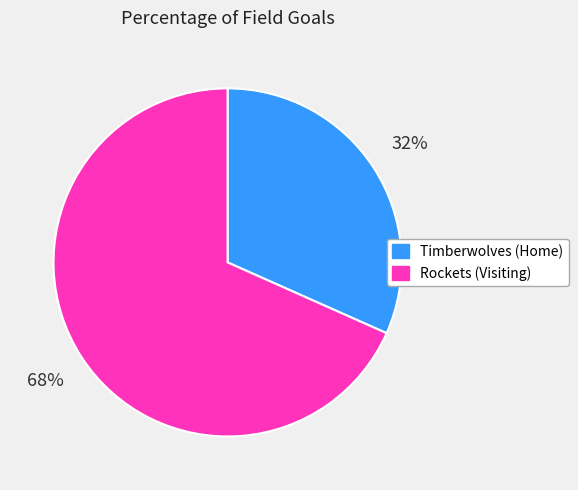

Do Timberwolves (Home) and Rockets (Visiting) together represent more than half of the pie?

Yes